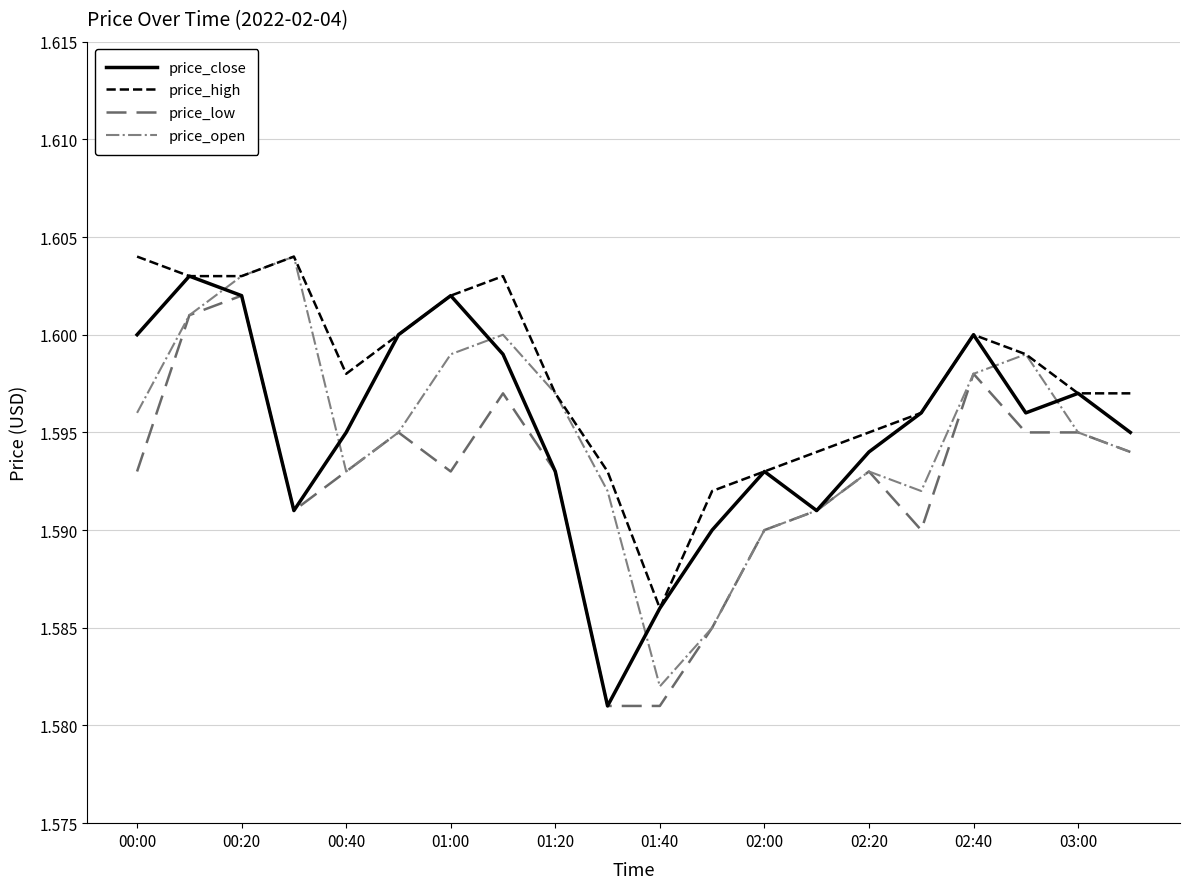

Which series has the largest total across all categories?

price_high